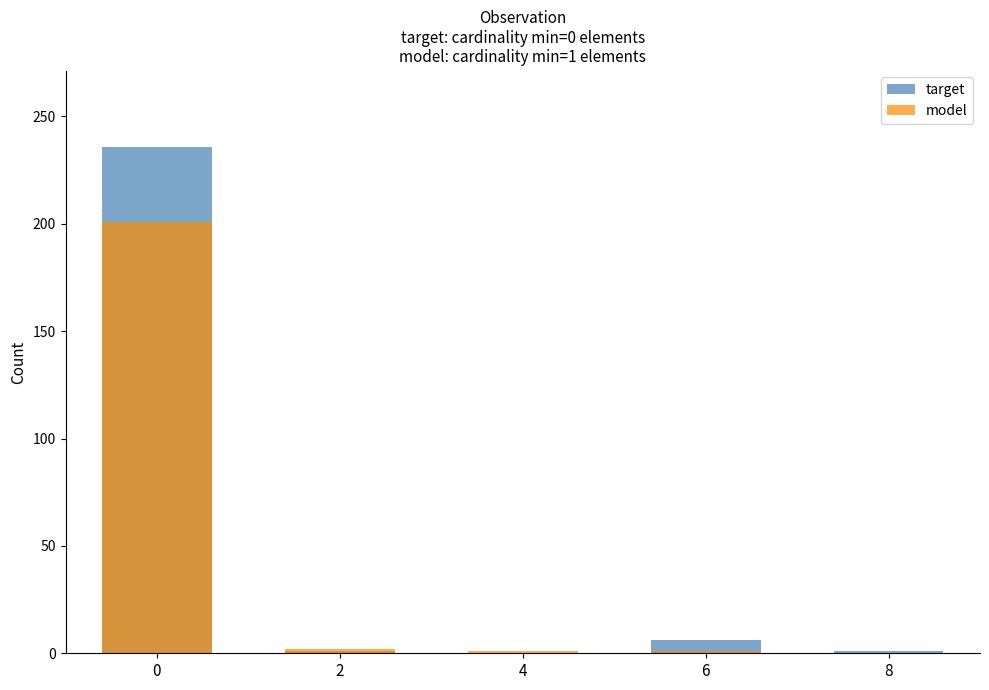

True or false: target has a value of 2 at 6.

False